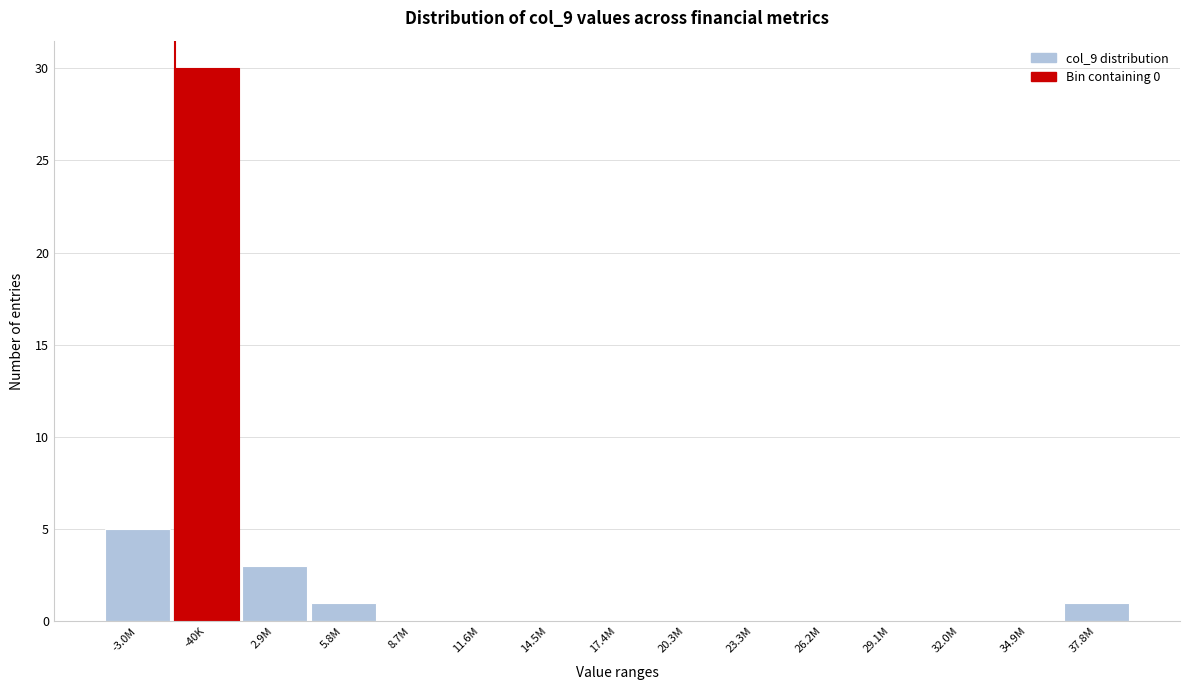

Reading left to right, transcribe all the data shown in this chart.

-3.0M=5	-40K=30	2.9M=3	5.8M=1	8.7M=0	11.6M=0	14.5M=0	17.4M=0	20.3M=0	23.3M=0	26.2M=0	29.1M=0	32.0M=0	34.9M=0	37.8M=1